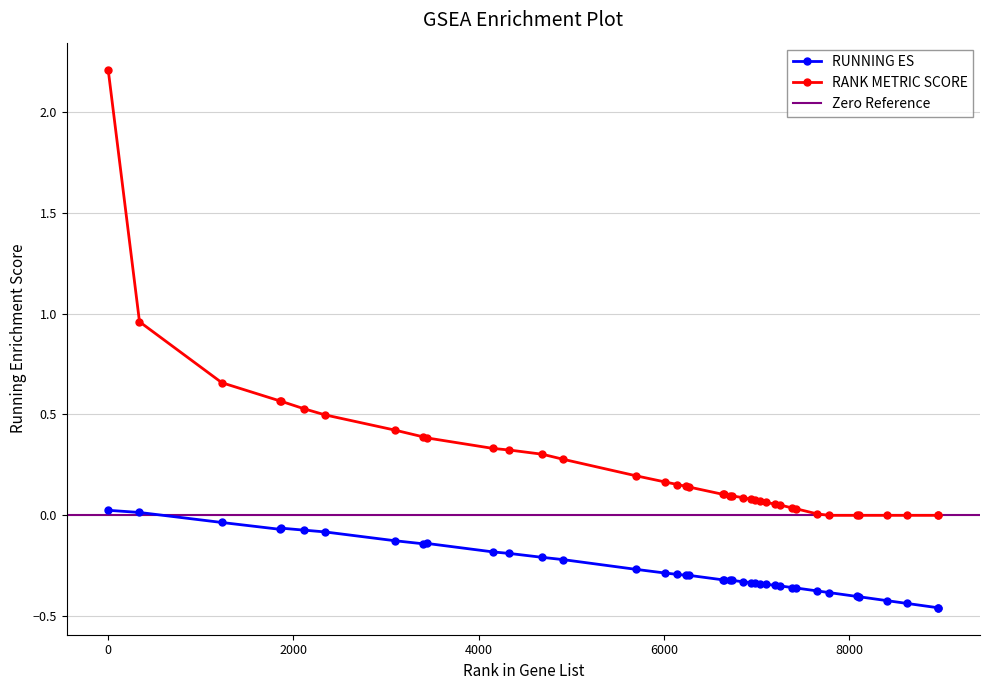

What is the value of the RANK METRIC SCORE point at the 19th from the left?

0.1